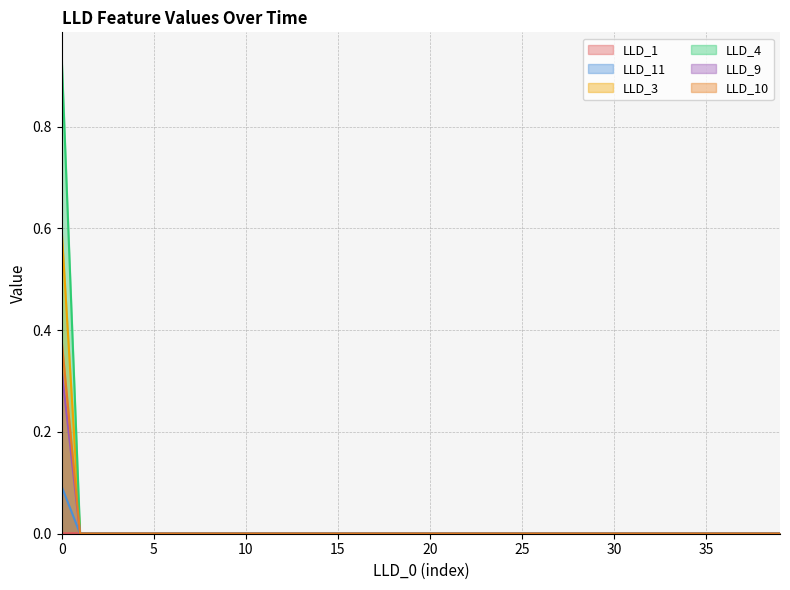

The value of LLD_10 at 3 is -0.1. True or false?

False